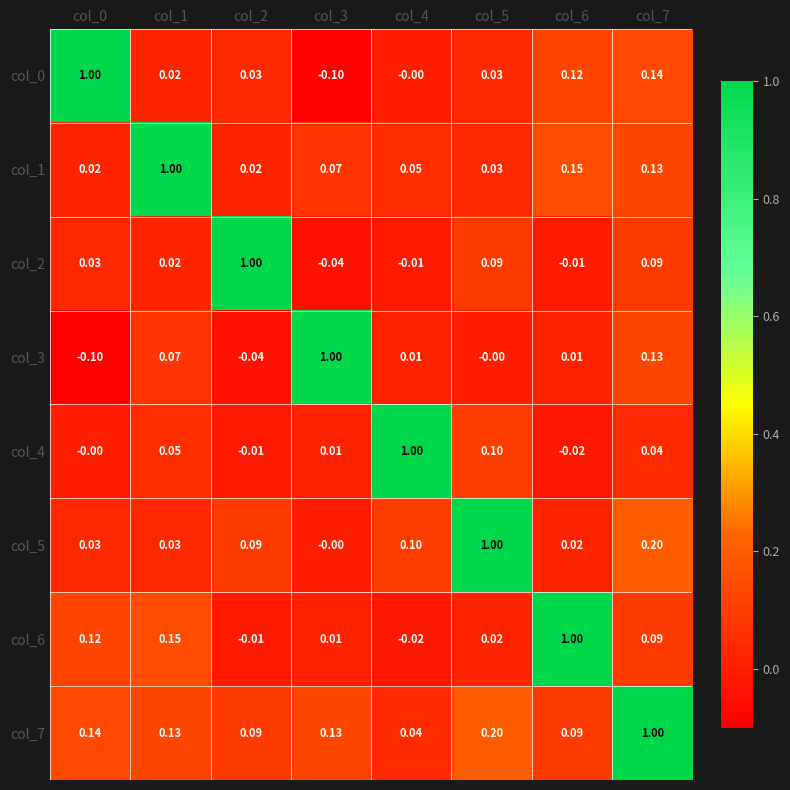

Is the value of col_6 at col_3 greater than the value of col_5 at col_6?

No